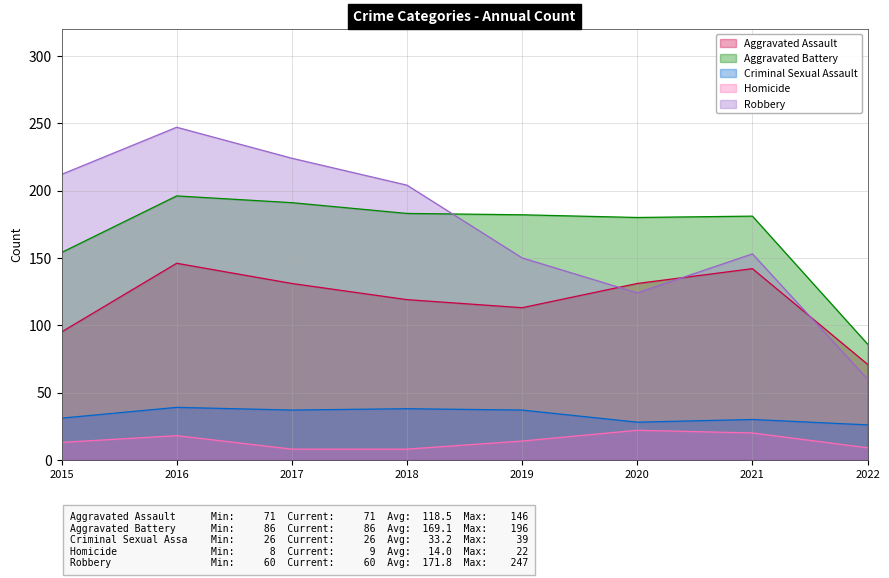

What is the maximum value for Aggravated Battery?

196